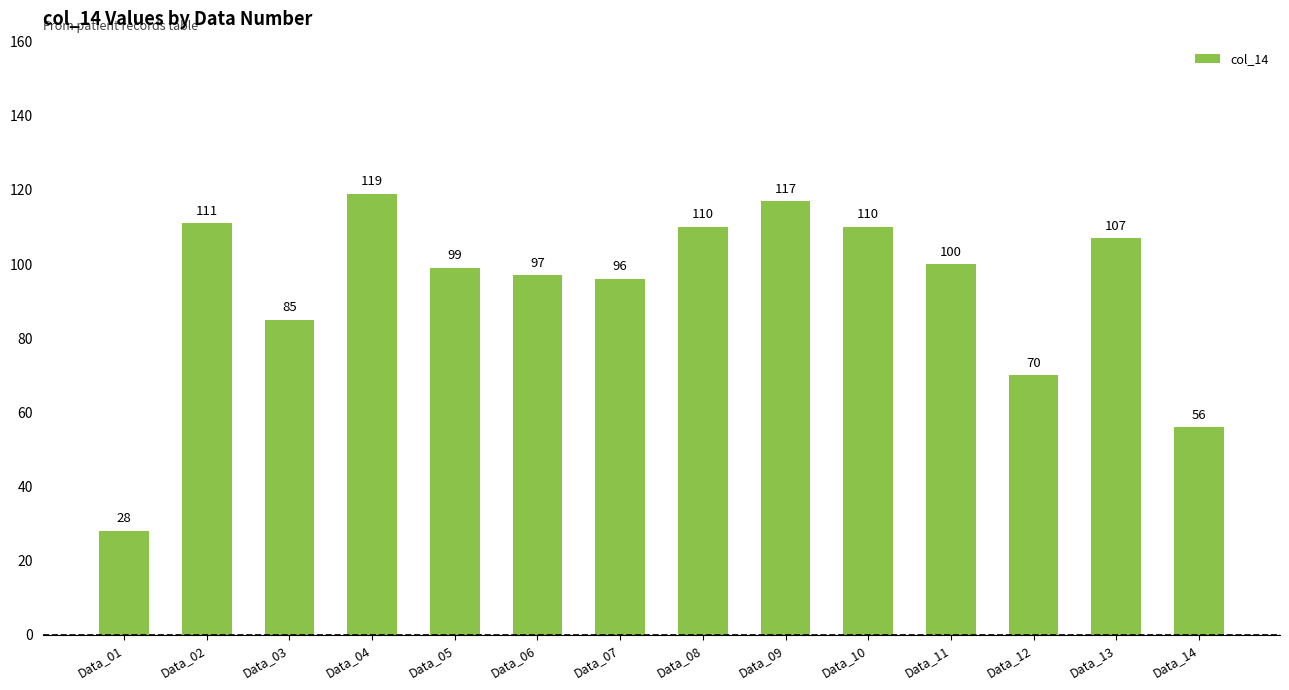

Which label corresponds to the smallest value in the chart?

Data_01